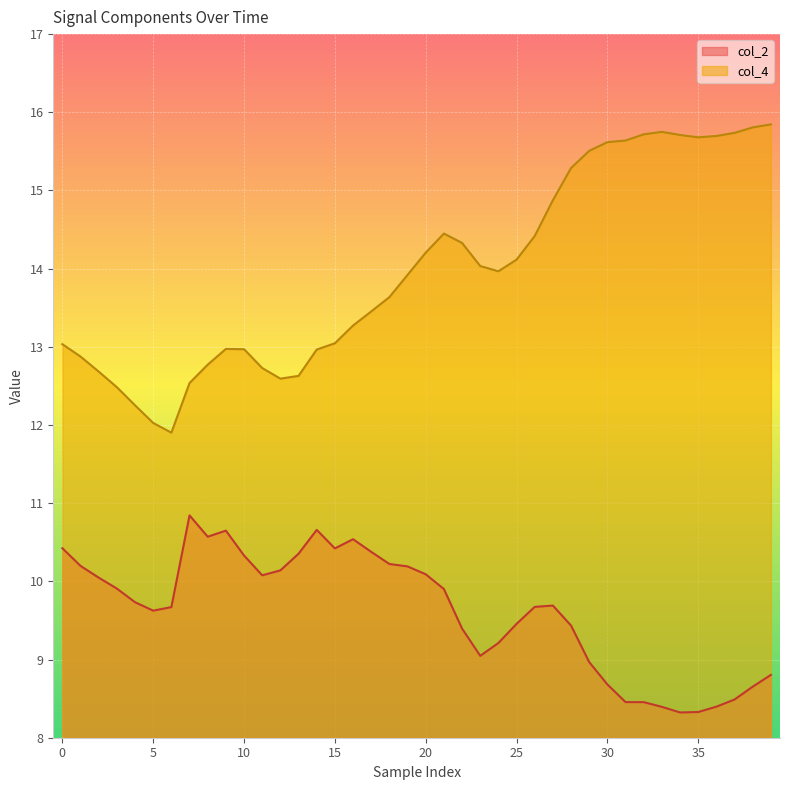

Is it true that col_2 equals 3.1 at 0?

False